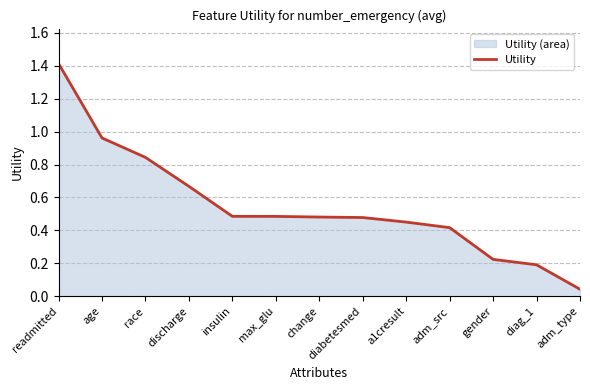

Which label corresponds to the largest value in the chart?

readmitted